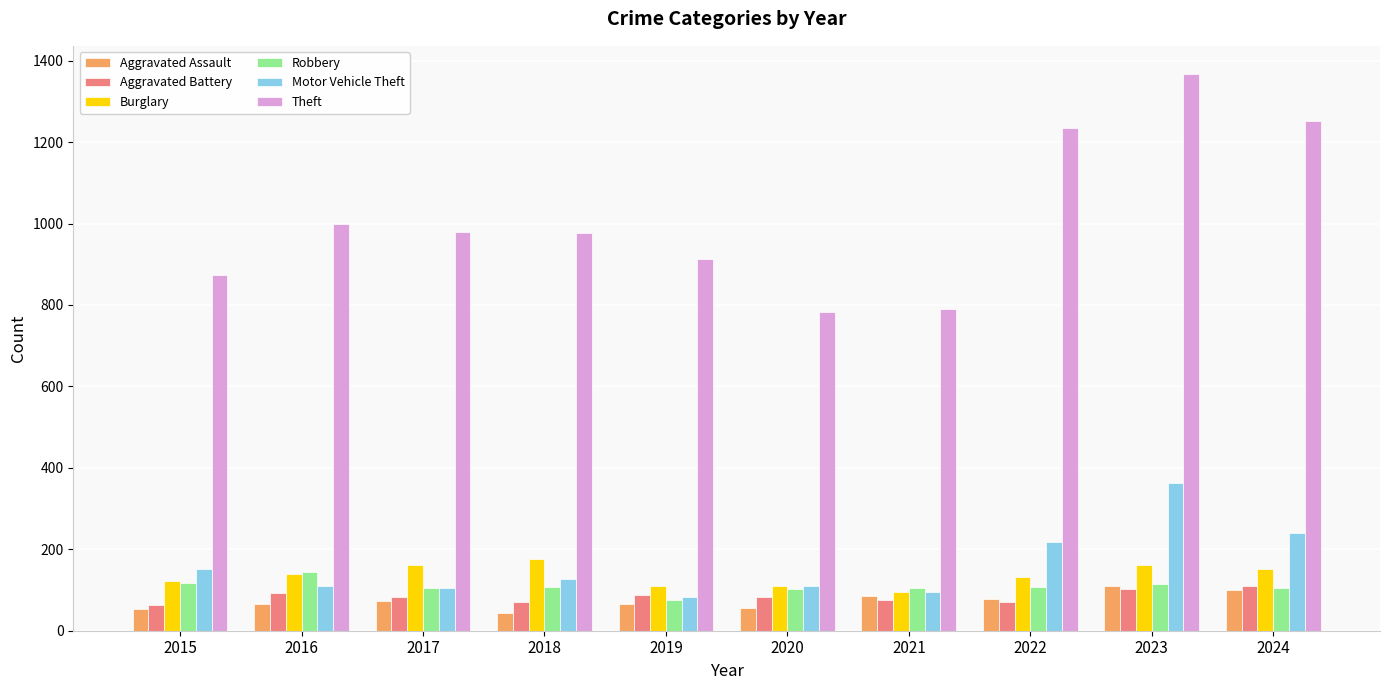

What is the value of the Theft bar at the 6th from the left?

782